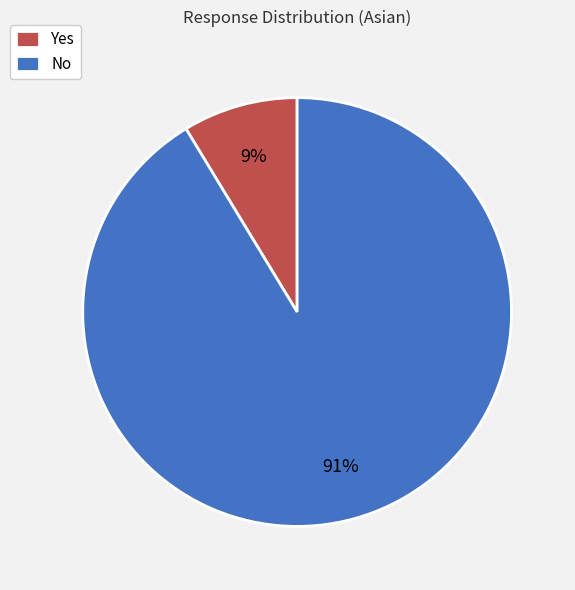

Combined, do No and Yes account for over 50%?

Yes